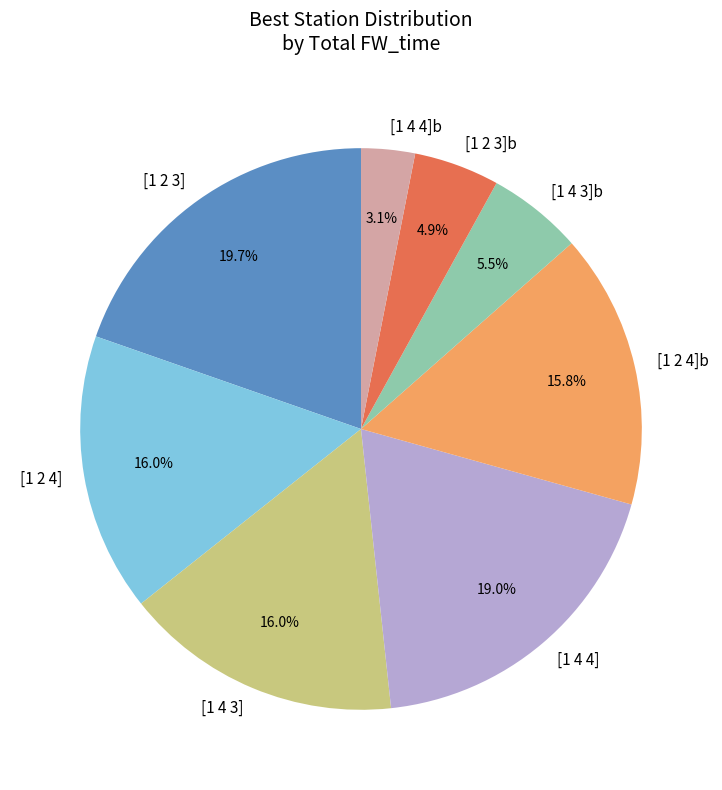

Do [1 4 4]b and [1 4 3] together represent more than half of the pie?

No